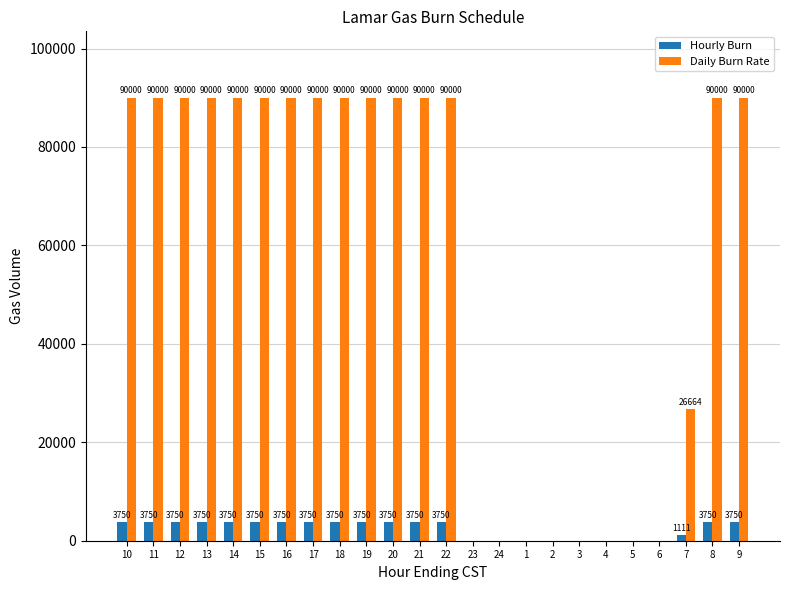

Are the bars horizontal?

No